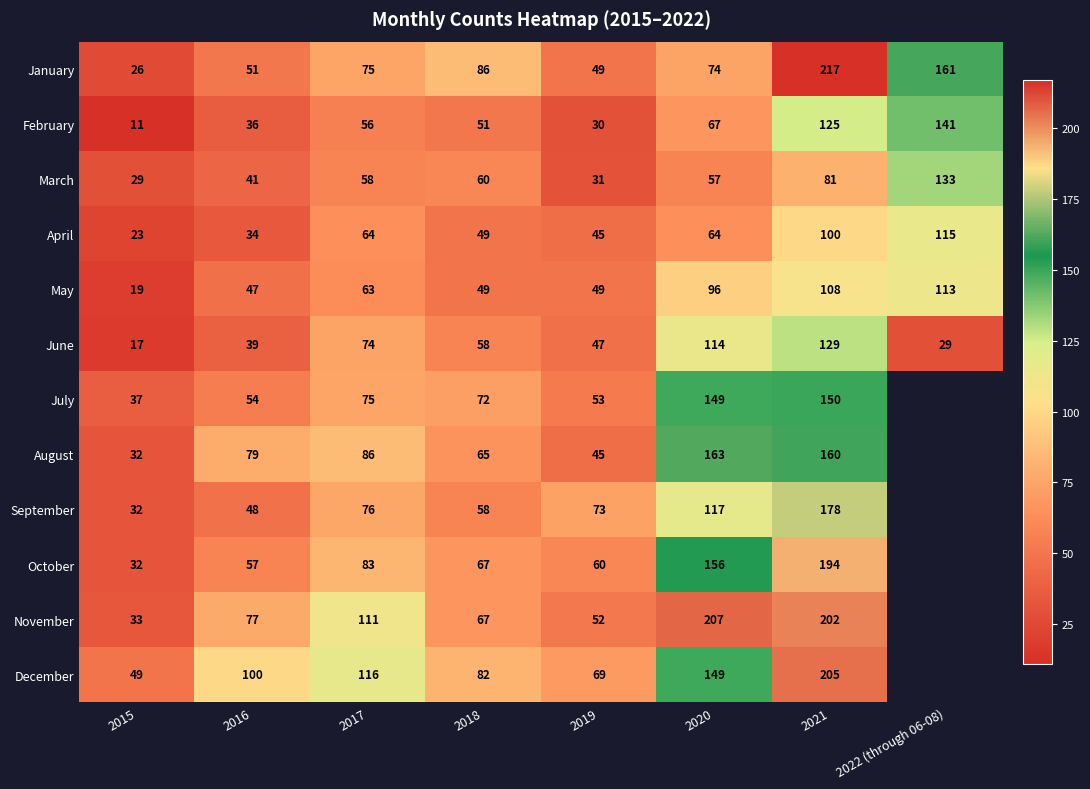

At how many categories does at least one series exceed 115?

4